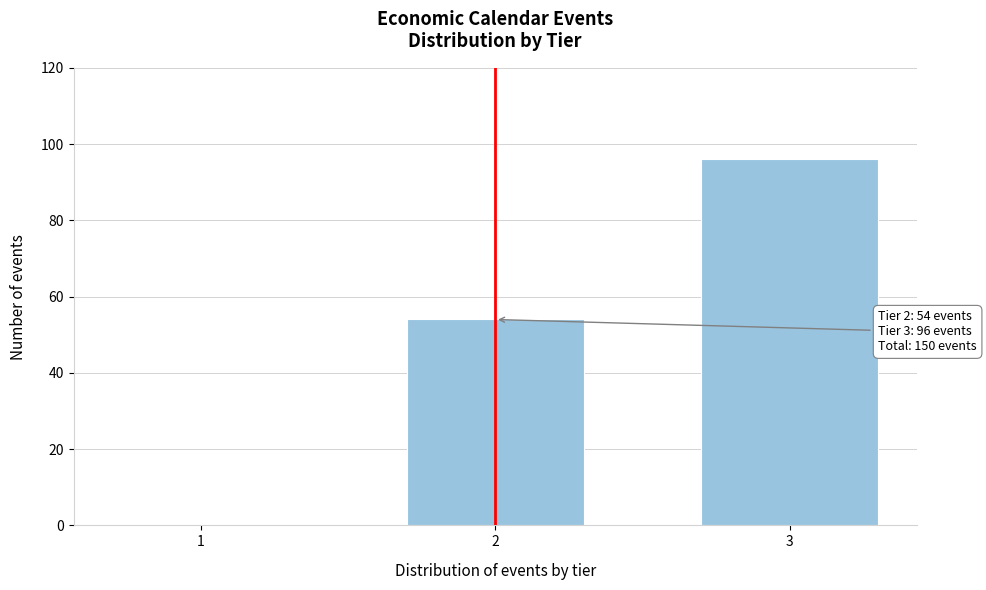

Reading left to right, list all the values displayed in this chart.

1=0	2=54	3=96